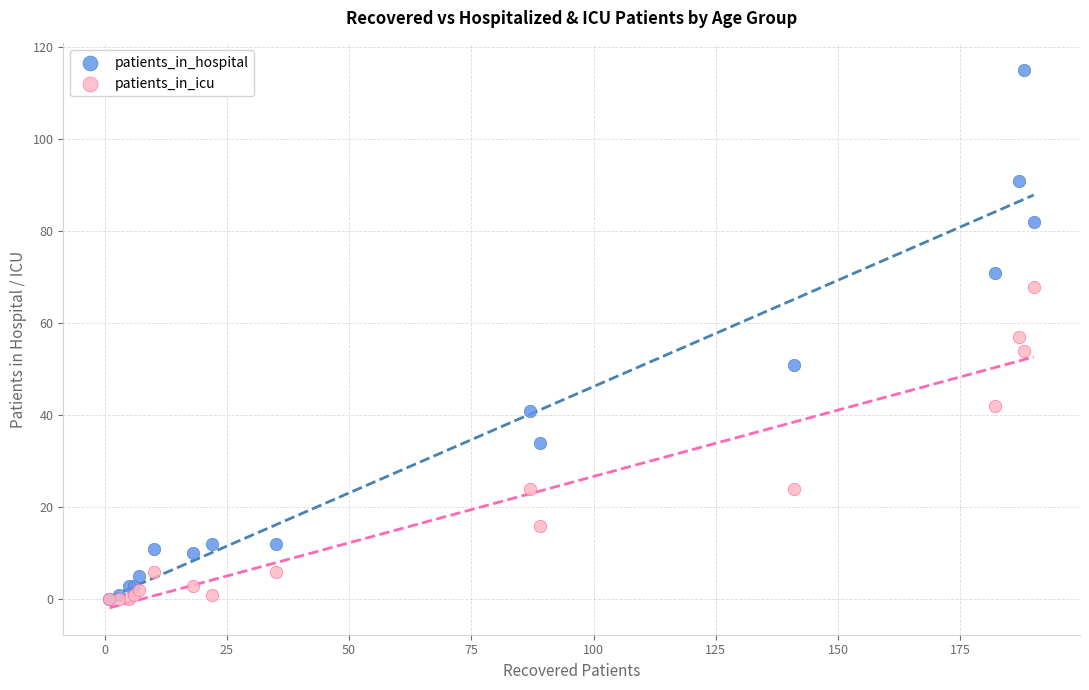

What are all the series names shown in the legend?

patients_in_hospital, patients_in_icu